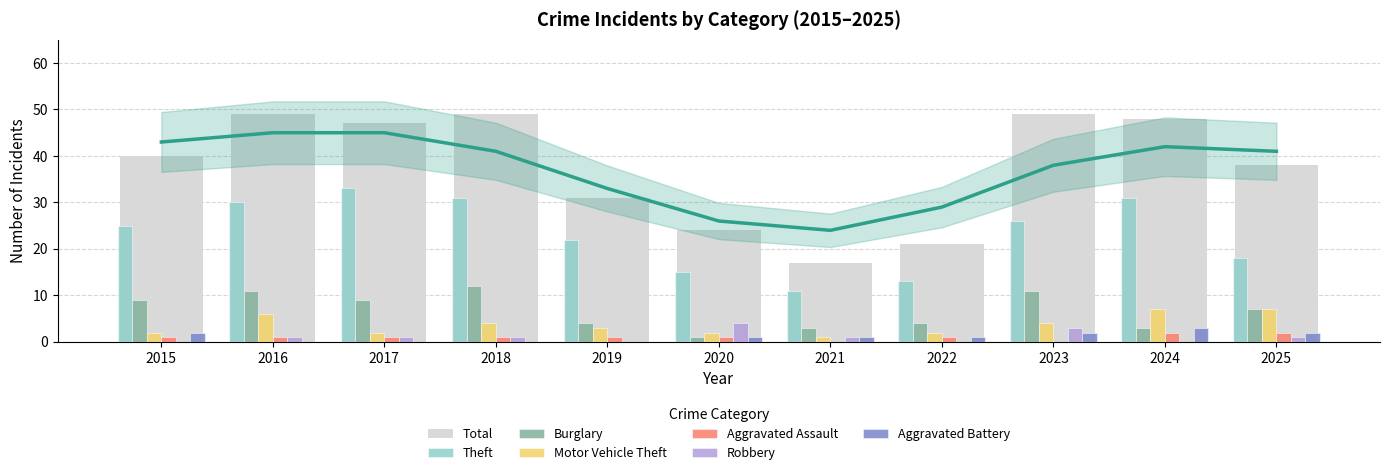

How many Aggravated Battery values are between 0 and 2?

10